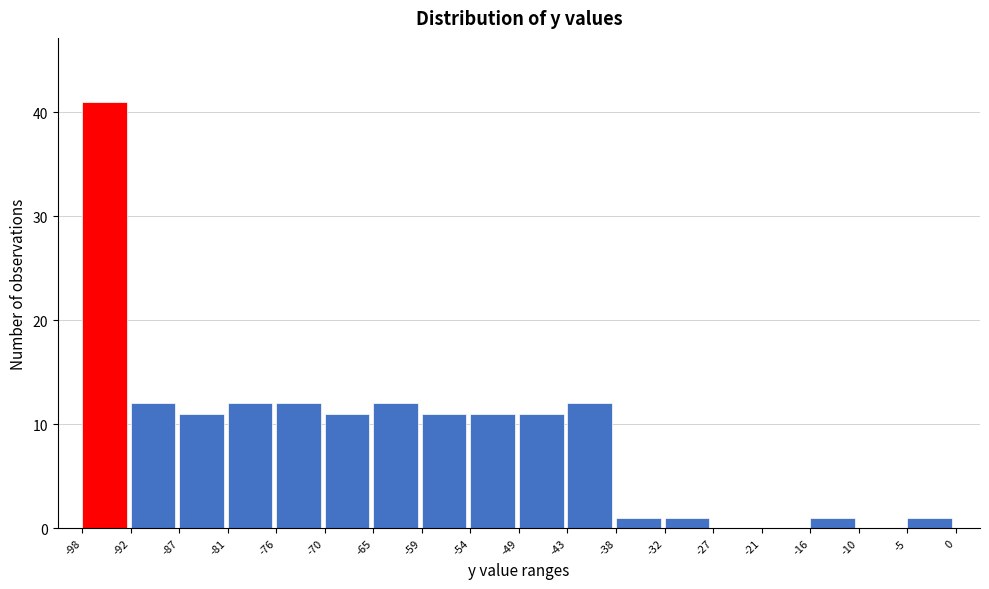

What is the height of the bar covering -38 to -32 on the x-axis? The values are not printed on the chart, so give them approximately, as read against the axis.

1